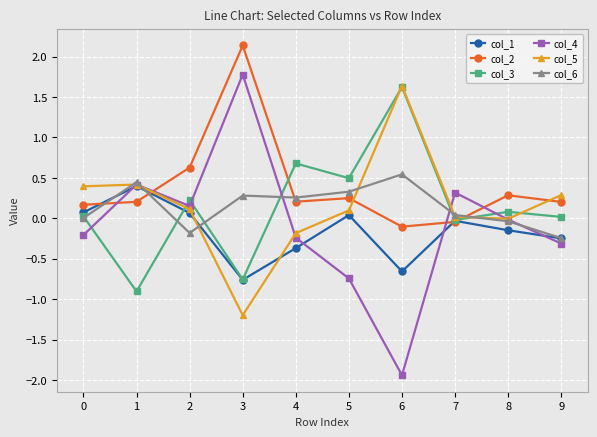

True or false: col_2 and col_4 intersect in this chart.

True